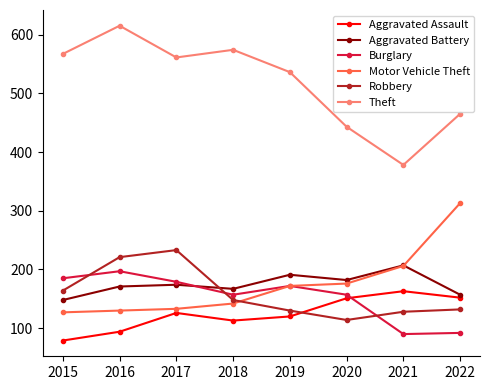

Which series has the largest range (max minus min)?

Theft